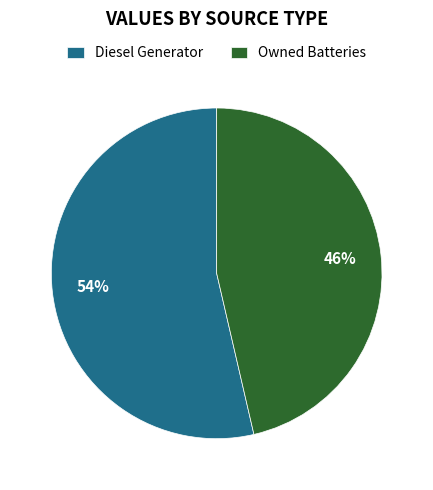

To the nearest percent, what is the combined percentage of Owned Batteries and Diesel Generator?

100%